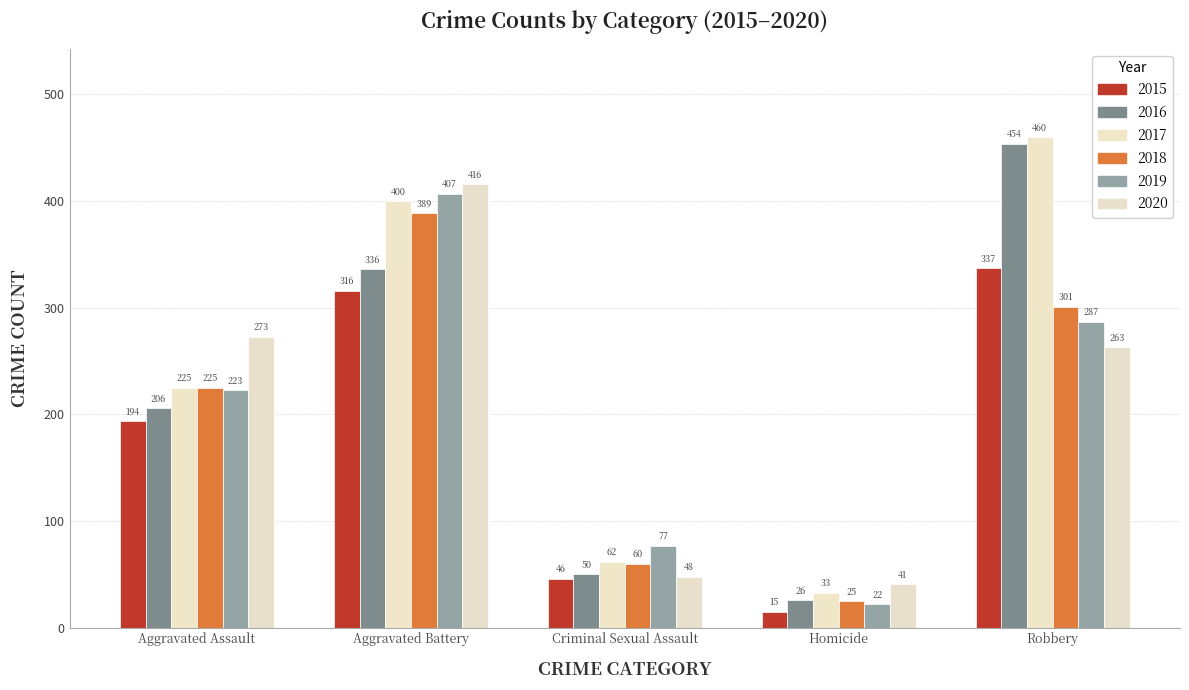

What is the value of the 2017 bar at the 2nd from the left?

400